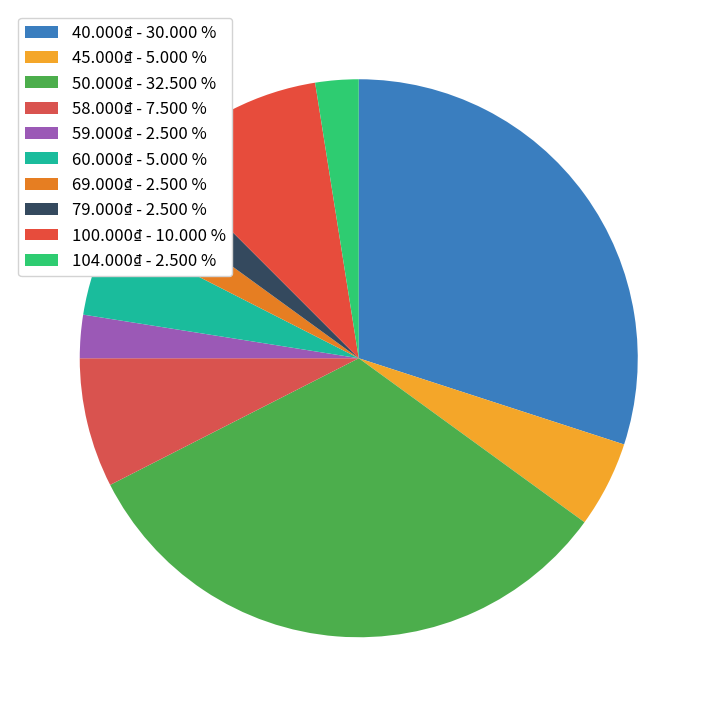

Count the number of slices in the pie.

10